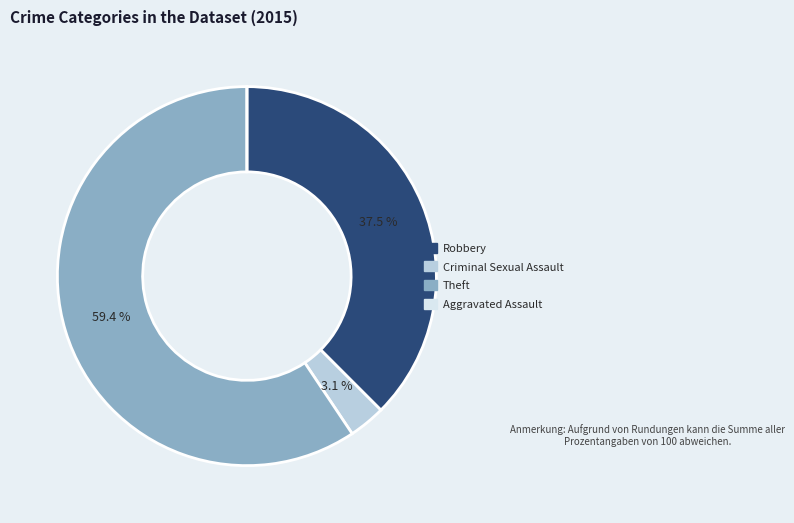

Which category has the biggest portion of the pie?

Theft